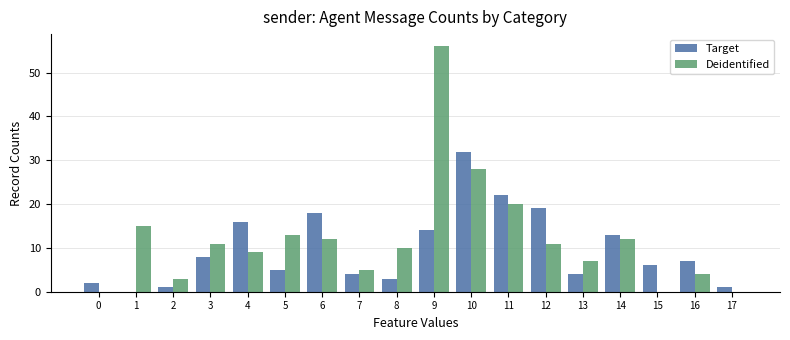

Reading right to left, transcribe all the data shown in this chart.

Target: 1	7	6	13	4	19	22	32	14	3	4	18	5	16	8	1	0	2
Deidentified: 0	4	0	12	7	11	20	28	56	10	5	12	13	9	11	3	15	0